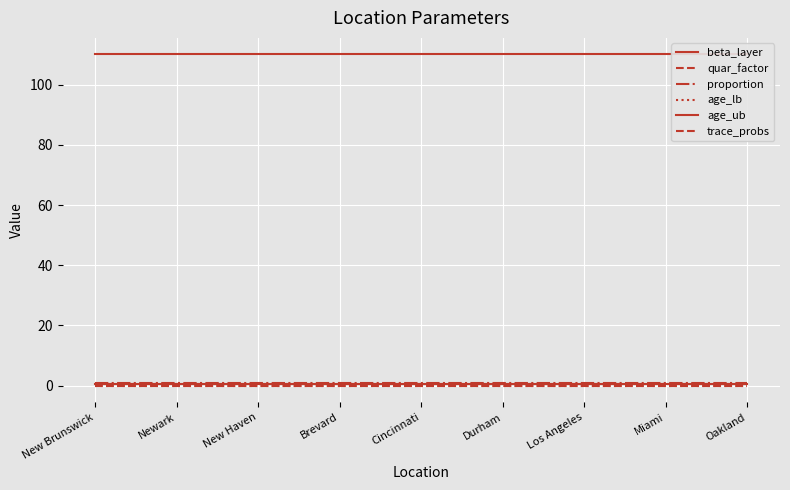

Reading left to right, transcribe all the data shown in this chart.

beta_layer: 0.5	0.5	0.5	0.5	0.5	0.5	0.5	0.5	0.5
quar_factor: 0.0	0.0	0.0	0.0	0.0	0.0	0.0	0.0	0.0
proportion: 1.0	1.0	1.0	1.0	1.0	1.0	1.0	1.0	1.0
age_lb: 0.0	0.0	0.0	0.0	0.0	0.0	0.0	0.0	0.0
age_ub: 110.0	110.0	110.0	110.0	110.0	110.0	110.0	110.0	110.0
trace_probs: 0.5	0.5	0.5	0.5	0.5	0.5	0.5	0.5	0.5